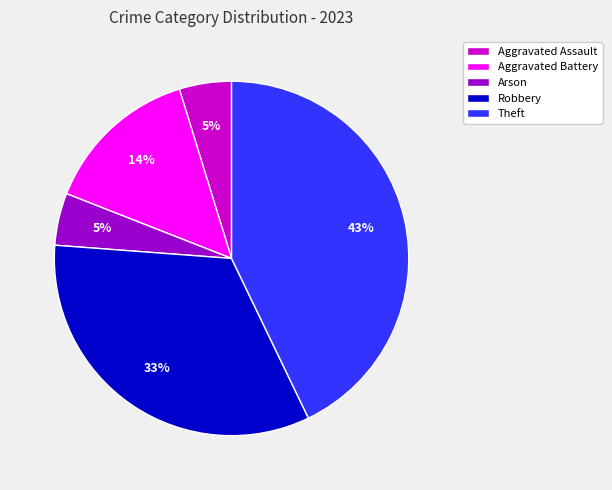

Which slice is the largest?

Theft